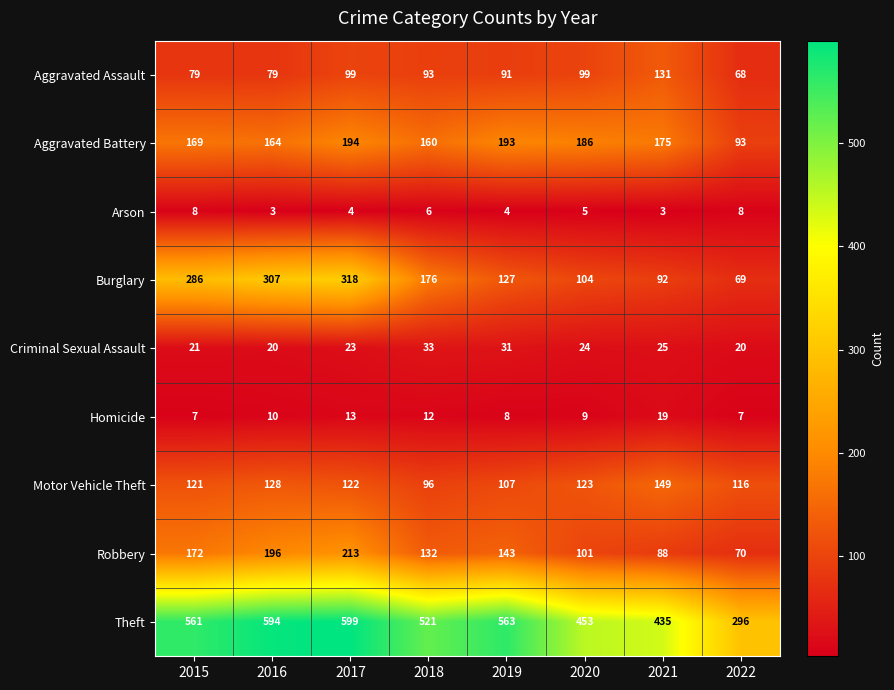

How many categories are shown in the chart?

8